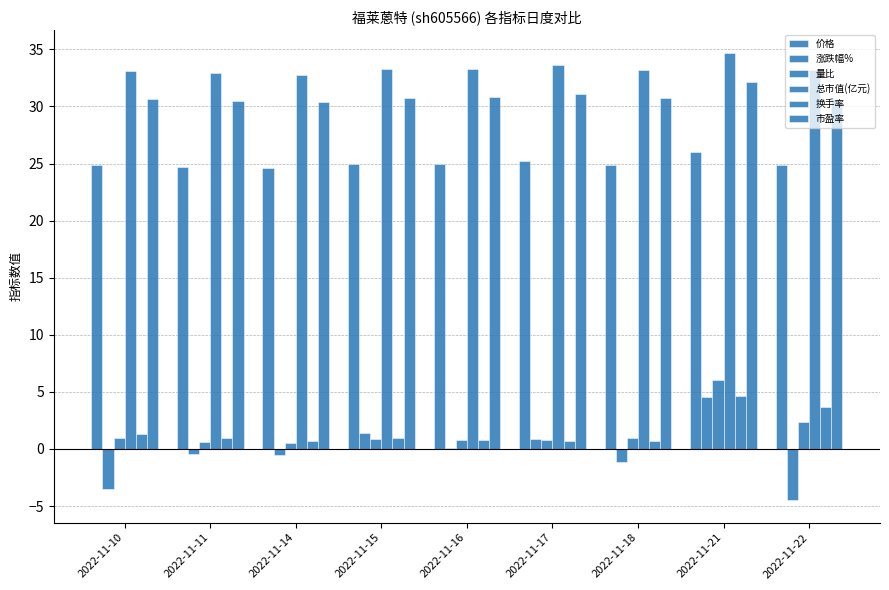

Reading right to left, transcribe all the data shown in this chart.

价格: 2022-11-22=24.9	2022-11-21=26.0	2022-11-18=24.9	2022-11-17=25.2	2022-11-16=25.0	2022-11-15=24.9	2022-11-14=24.6	2022-11-11=24.7	2022-11-10=24.8
涨跌幅%: 2022-11-22=-4.5	2022-11-21=4.6	2022-11-18=-1.1	2022-11-17=0.9	2022-11-16=0.1	2022-11-15=1.4	2022-11-14=-0.5	2022-11-11=-0.4	2022-11-10=-3.5
量比: 2022-11-22=2.3	2022-11-21=6.0	2022-11-18=0.9	2022-11-17=0.8	2022-11-16=0.8	2022-11-15=0.9	2022-11-14=0.5	2022-11-11=0.6	2022-11-10=0.9
总市值(亿元): 2022-11-22=33.2	2022-11-21=34.7	2022-11-18=33.2	2022-11-17=33.6	2022-11-16=33.3	2022-11-15=33.3	2022-11-14=32.8	2022-11-11=33.0	2022-11-10=33.1
换手率: 2022-11-22=3.6	2022-11-21=4.6	2022-11-18=0.7	2022-11-17=0.7	2022-11-16=0.8	2022-11-15=0.9	2022-11-14=0.7	2022-11-11=0.9	2022-11-10=1.3
市盈率: 2022-11-22=30.7	2022-11-21=32.1	2022-11-18=30.7	2022-11-17=31.1	2022-11-16=30.8	2022-11-15=30.8	2022-11-14=30.4	2022-11-11=30.5	2022-11-10=30.6